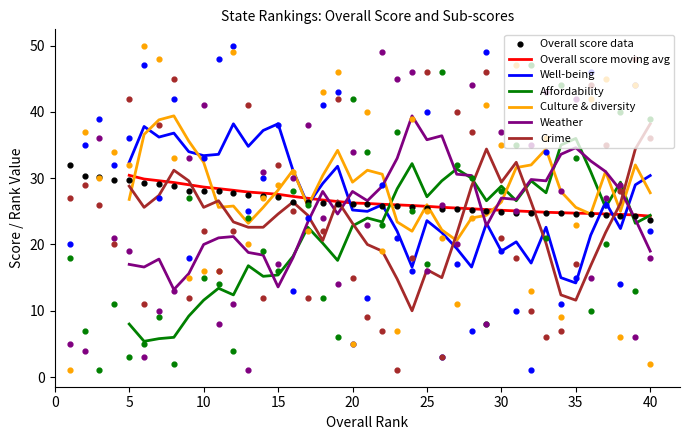

Which series contains the lowest Y value?

Well-being